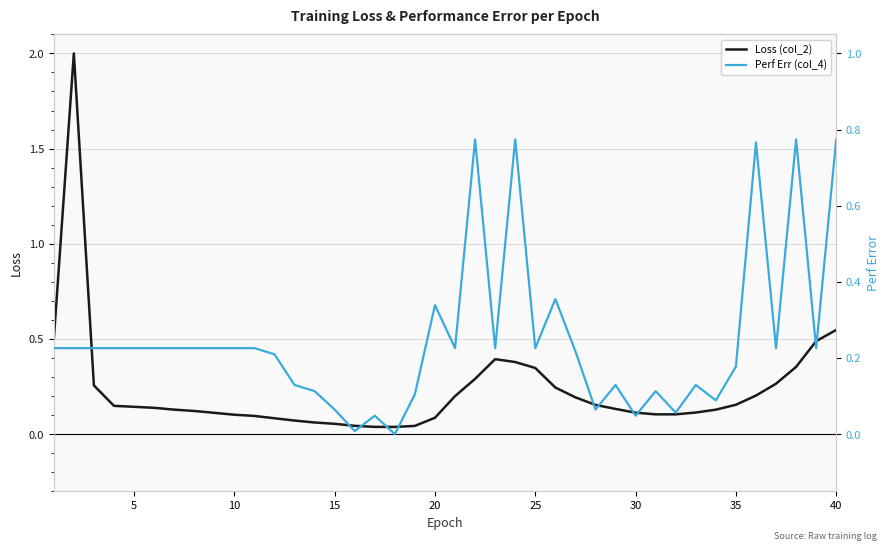

Reading right to left, list all the values displayed in this chart.

Loss (col_2): 0.5	0.5	0.4	0.3	0.2	0.2	0.1	0.1	0.1	0.1	0.1	0.1	0.2	0.2	0.2	0.3	0.4	0.4	0.3	0.2	0.1	0.0	0.0	0.0	0.0	0.1	0.1	0.1	0.1	0.1	0.1	0.1	0.1	0.1	0.1	0.1	0.1	0.3	2.0	0.5
Perf Err (col_4): 0.8	0.2	0.8	0.2	0.8	0.2	0.1	0.1	0.1	0.1	0.0	0.1	0.1	0.2	0.4	0.2	0.8	0.2	0.8	0.2	0.3	0.1	0.0	0.0	0.0	0.1	0.1	0.1	0.2	0.2	0.2	0.2	0.2	0.2	0.2	0.2	0.2	0.2	0.2	0.2